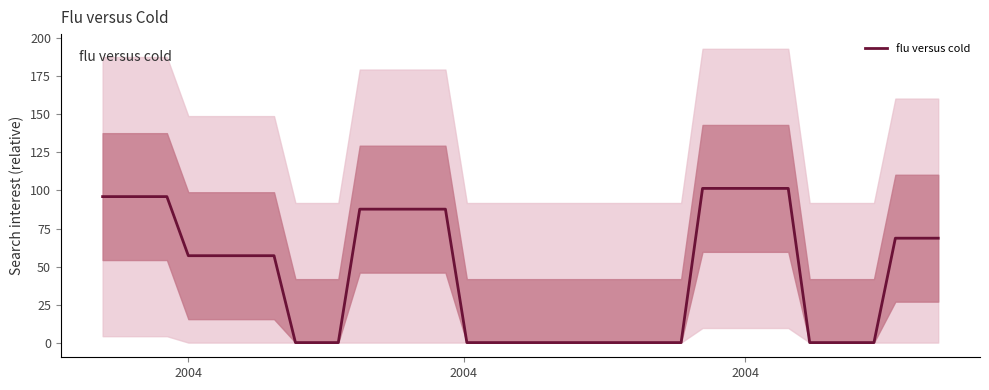

Is this an area chart (filled region under the line)?

No